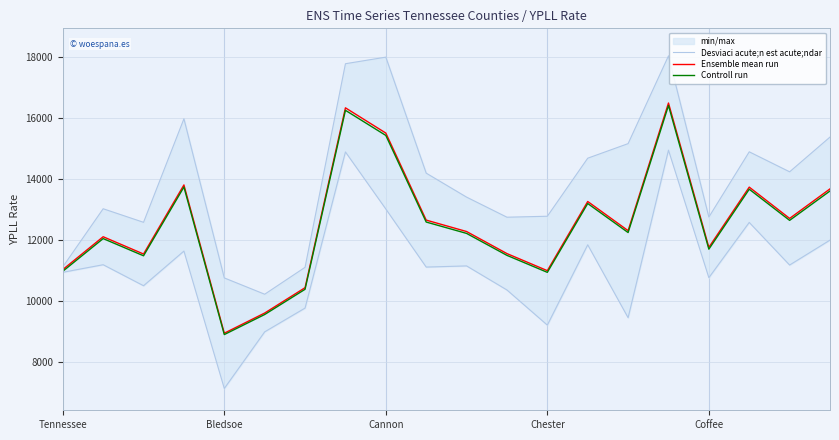

Does the chart display data point markers on the line(s)?

No